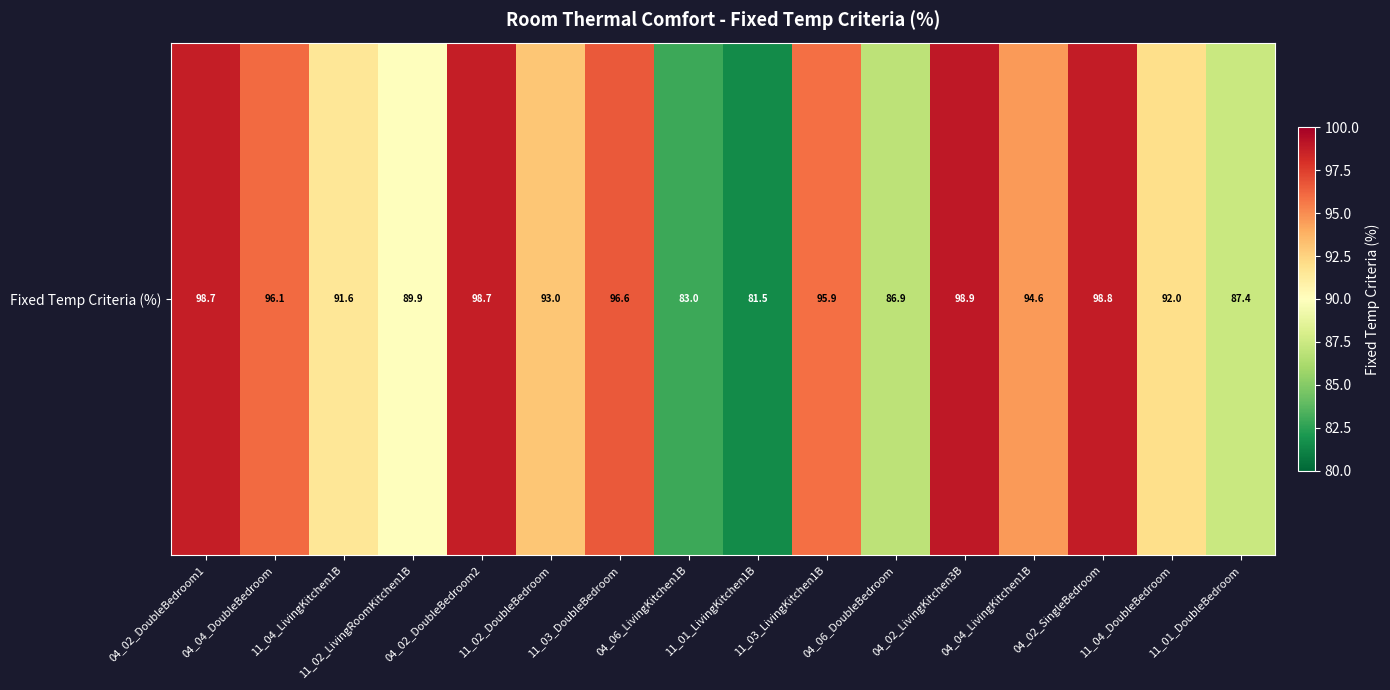

What is the ratio of the value at 04_02_LivingKitchen3B to the value at 04_04_DoubleBedroom?

1.0